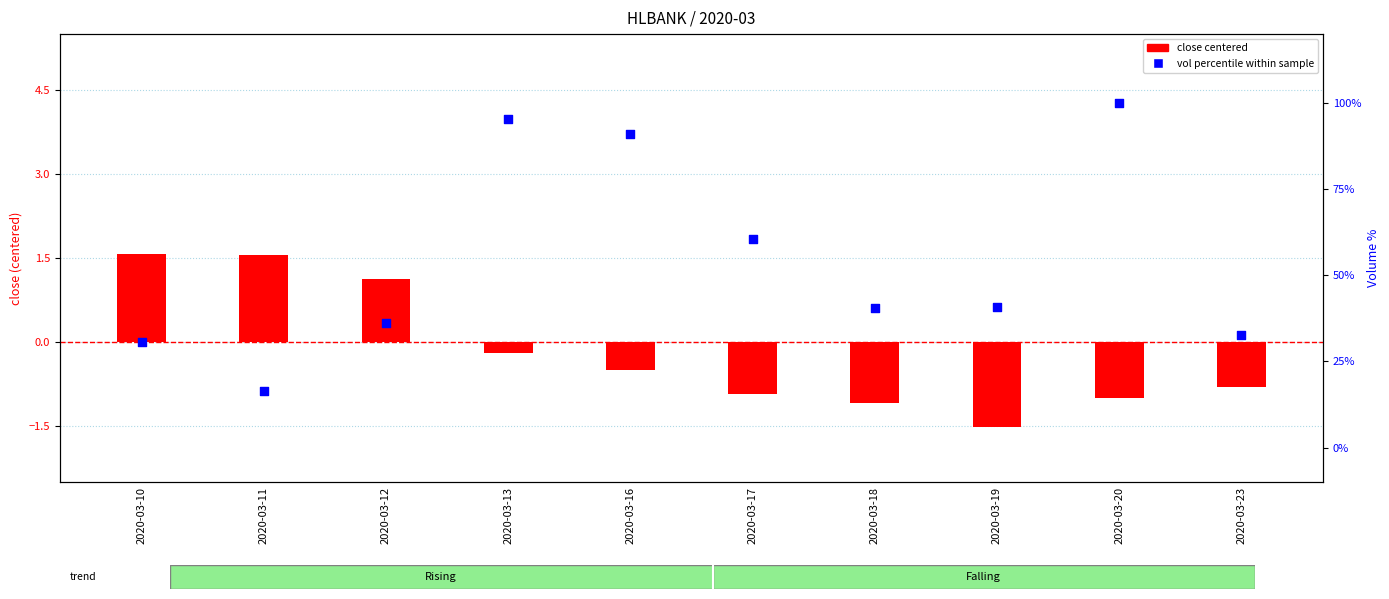

Which series reaches the minimum Y coordinate?

close centered